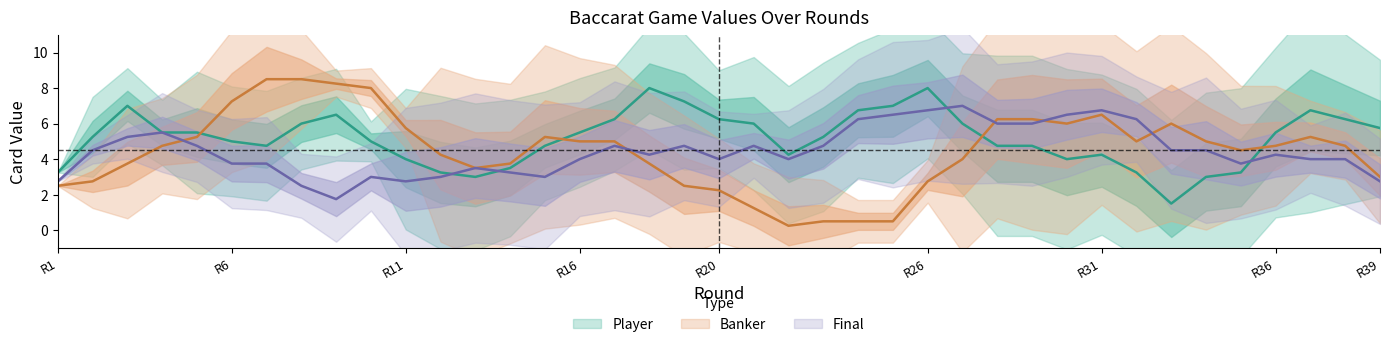

How many series are shown in this chart?

3